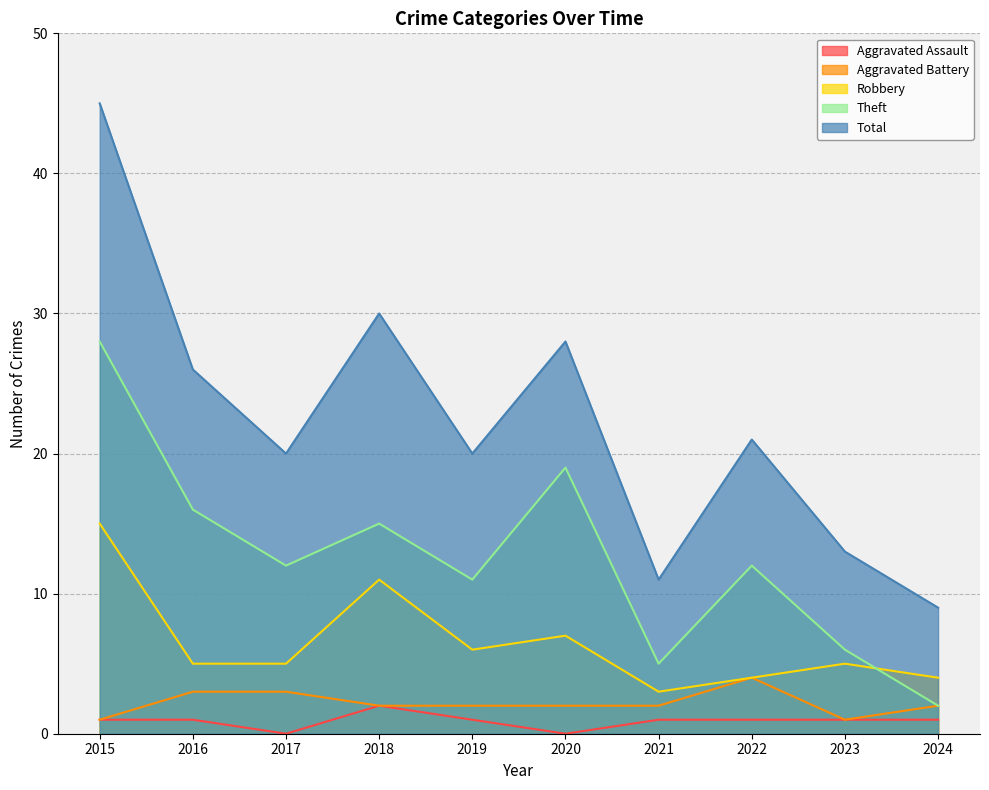

What is the average value of the Aggravated Battery series?

2